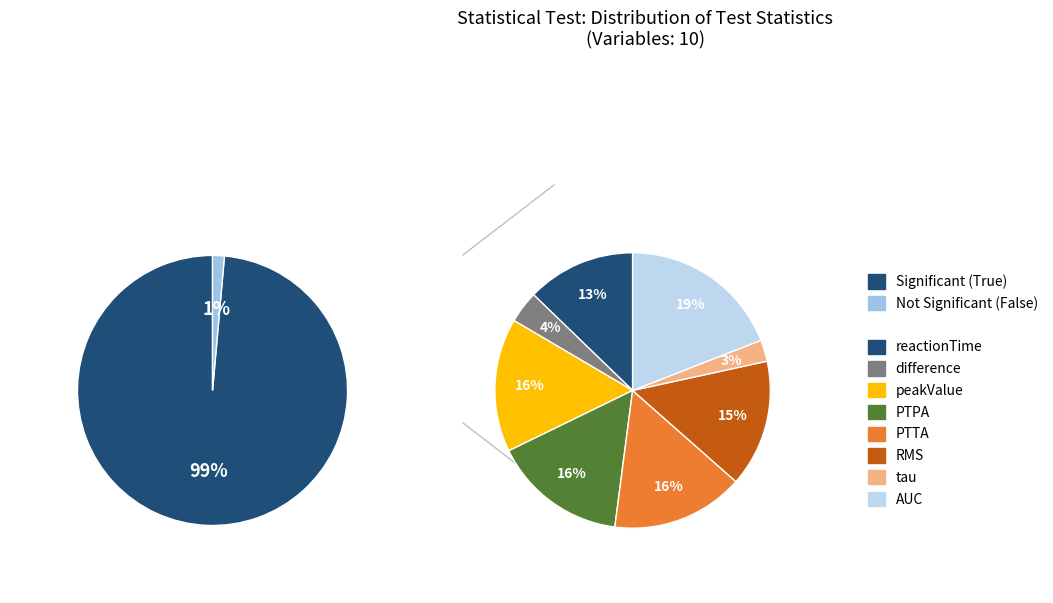

True or false: difference accounts for 4% of the total.

True